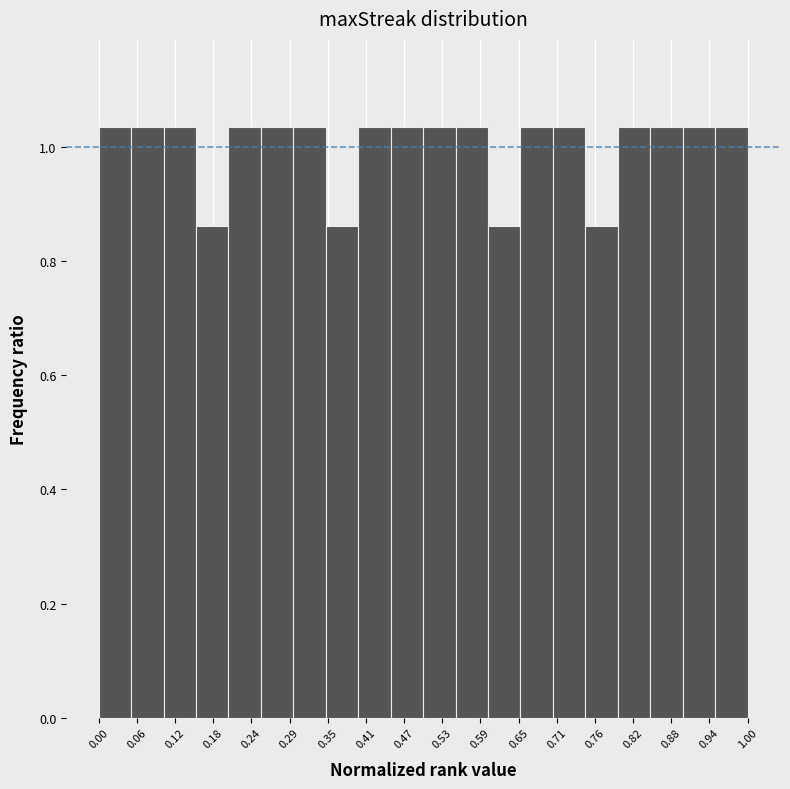

Reading left to right, list every bar in this chart as the range it spans on the x-axis followed by its height. The values are not printed on the chart, so give them approximately, as read against the axis.

0.00 to 0.05: 1.04
0.05 to 0.10: 1.04
0.10 to 0.15: 1.04
0.15 to 0.20: 0.86
0.20 to 0.25: 1.04
0.25 to 0.30: 1.04
0.30 to 0.35: 1.04
0.35 to 0.40: 0.86
0.40 to 0.45: 1.04
0.45 to 0.50: 1.04
0.50 to 0.55: 1.04
0.55 to 0.60: 1.04
0.60 to 0.65: 0.86
0.65 to 0.70: 1.04
0.70 to 0.75: 1.04
0.75 to 0.80: 0.86
0.80 to 0.85: 1.04
0.85 to 0.90: 1.04
0.90 to 0.95: 1.04
0.95 to 1.00: 1.04